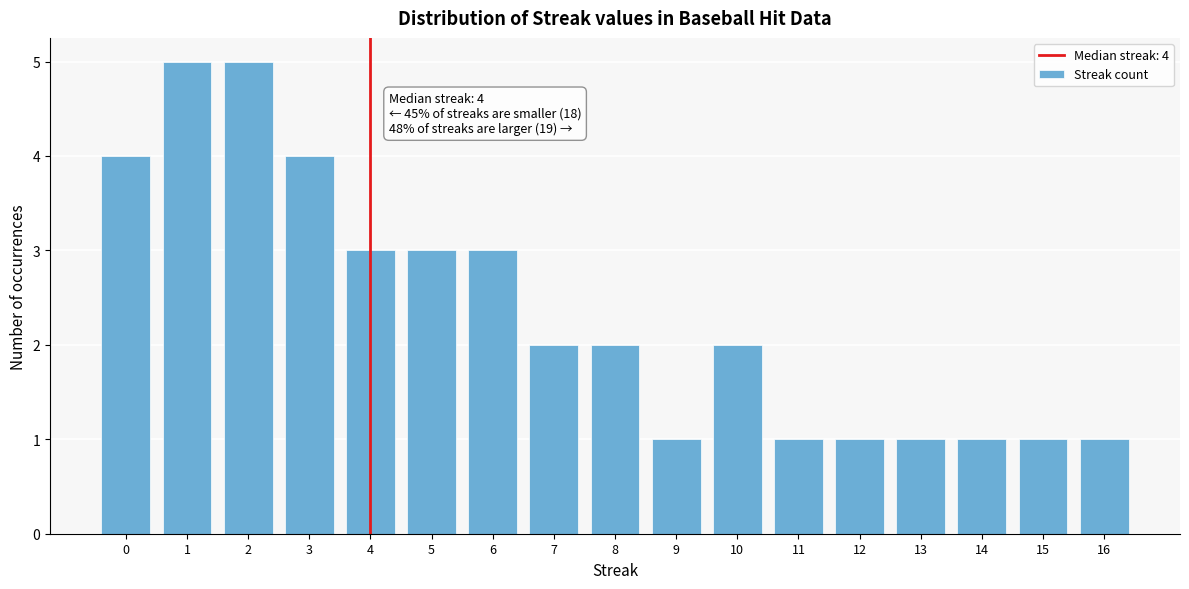

Reading left to right, what are all the values shown in this chart?

4	5	5	4	3	3	3	2	2	1	2	1	1	1	1	1	1